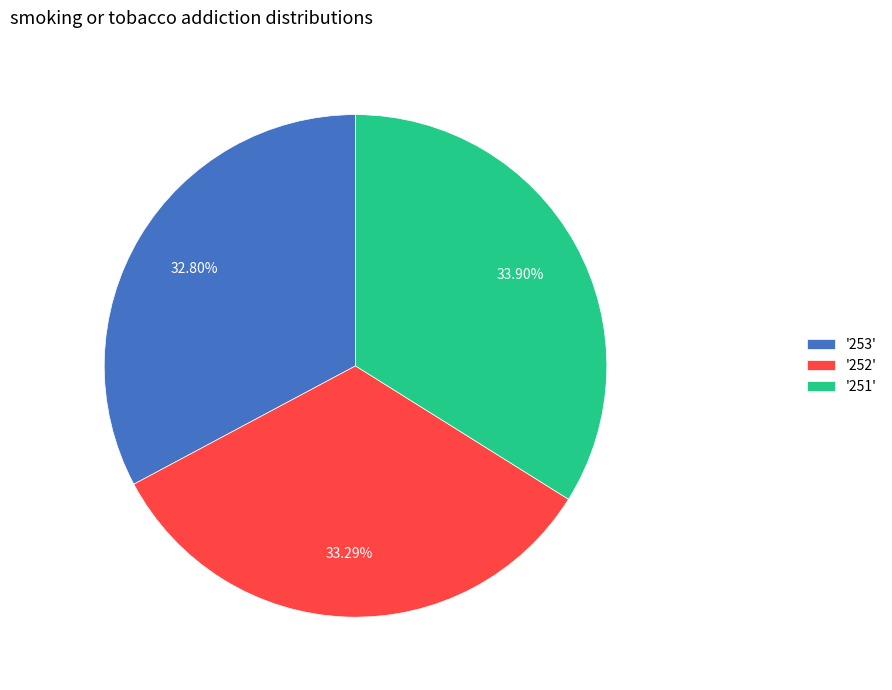

Which has a higher value, '252' or '251'?

'251'